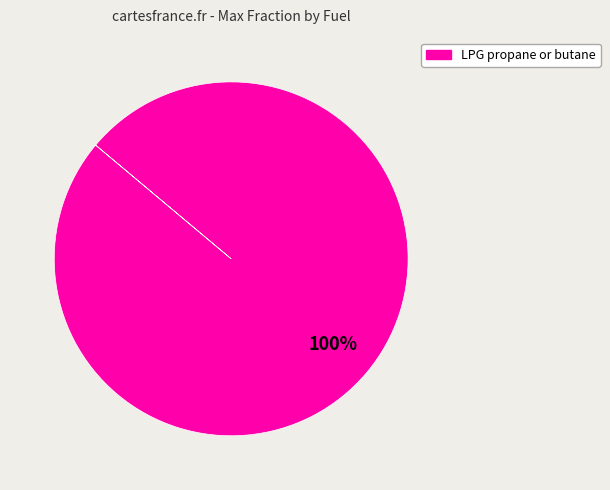

Does any single category account for the majority?

Yes